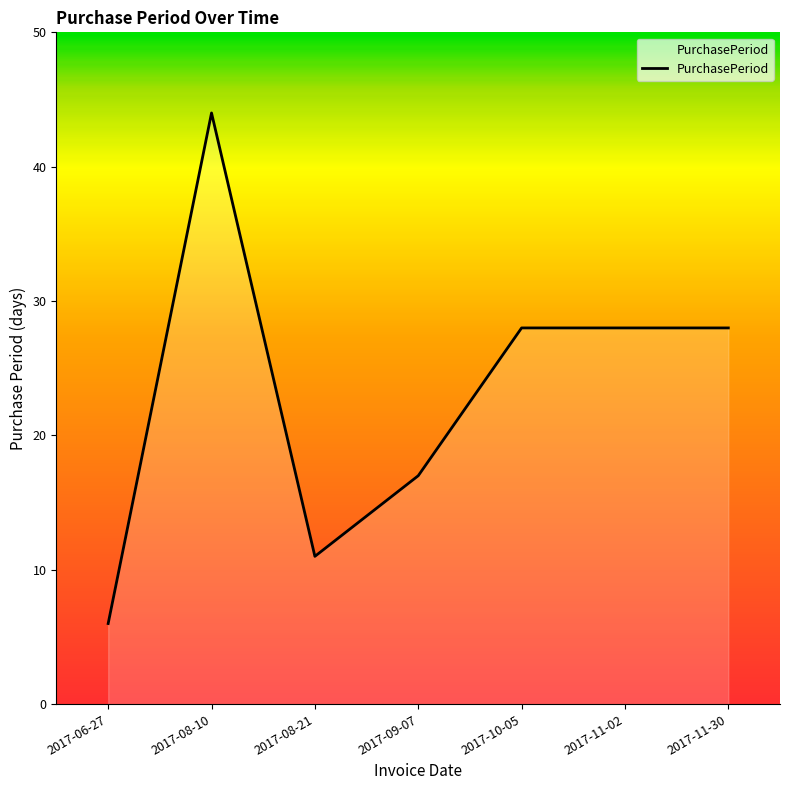

The value at 2017-11-02 is 28. True or false?

True